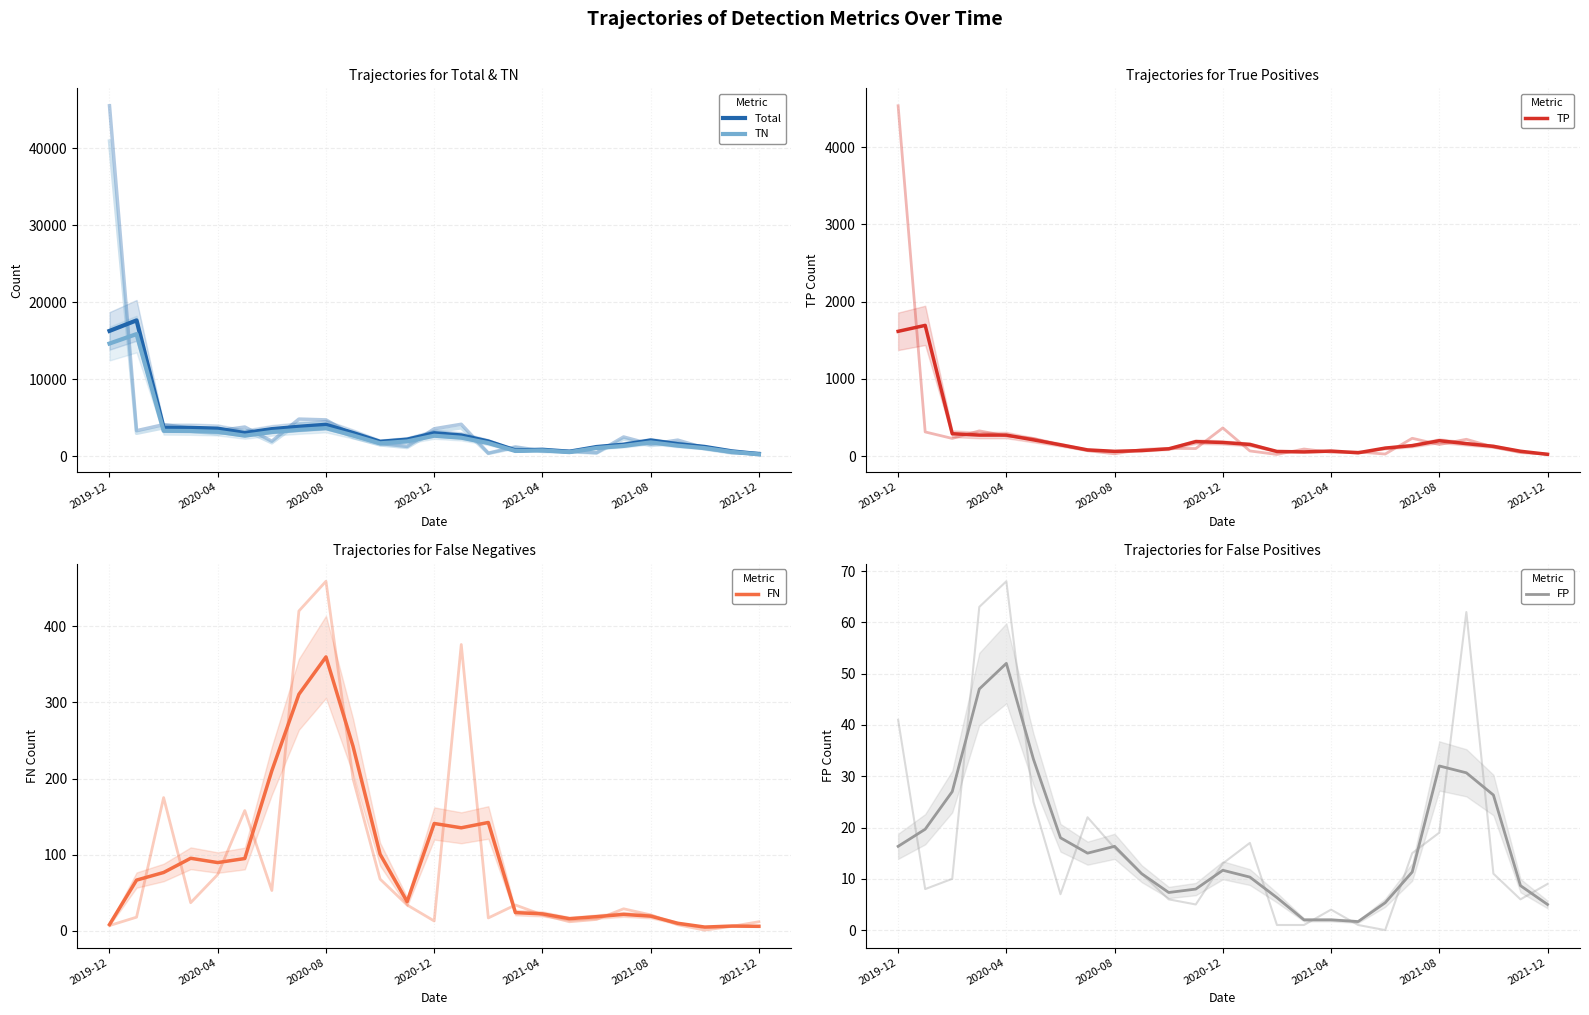

True or false: Total and FP intersect in this chart.

False